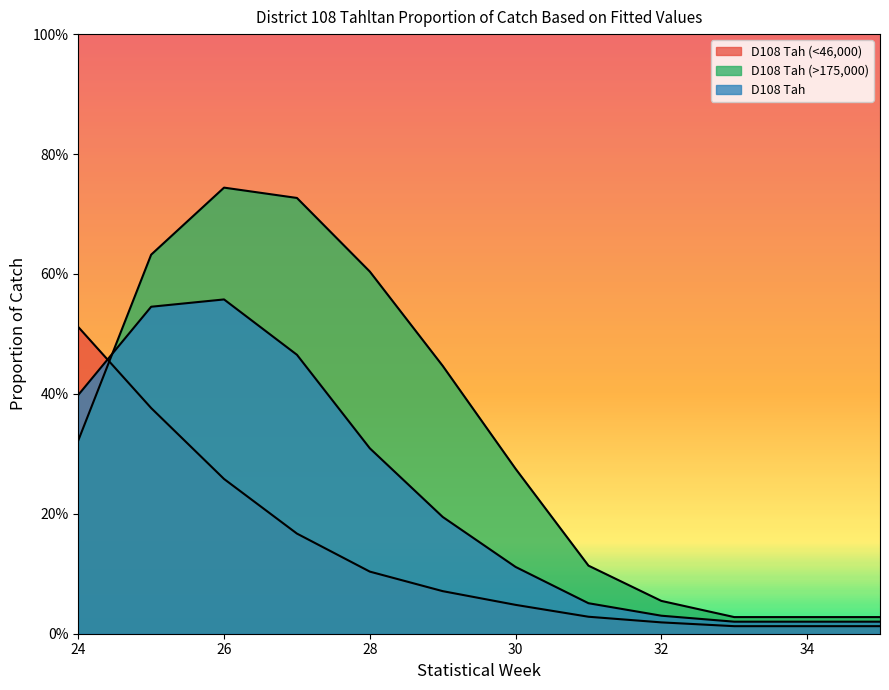

Which series has the largest total across all categories?

D108 Tah (>175,000)